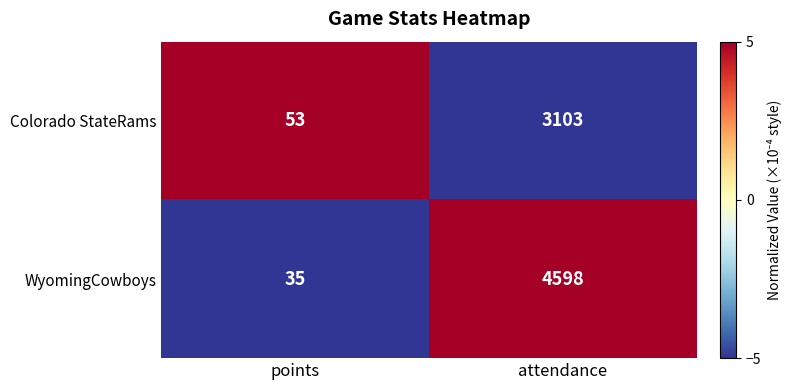

At which category is the sum across all series the highest?

attendance